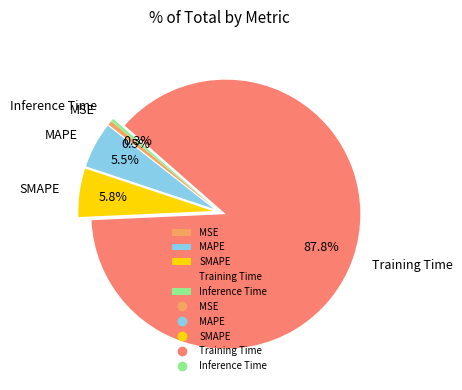

How many slices are in this pie chart?

5